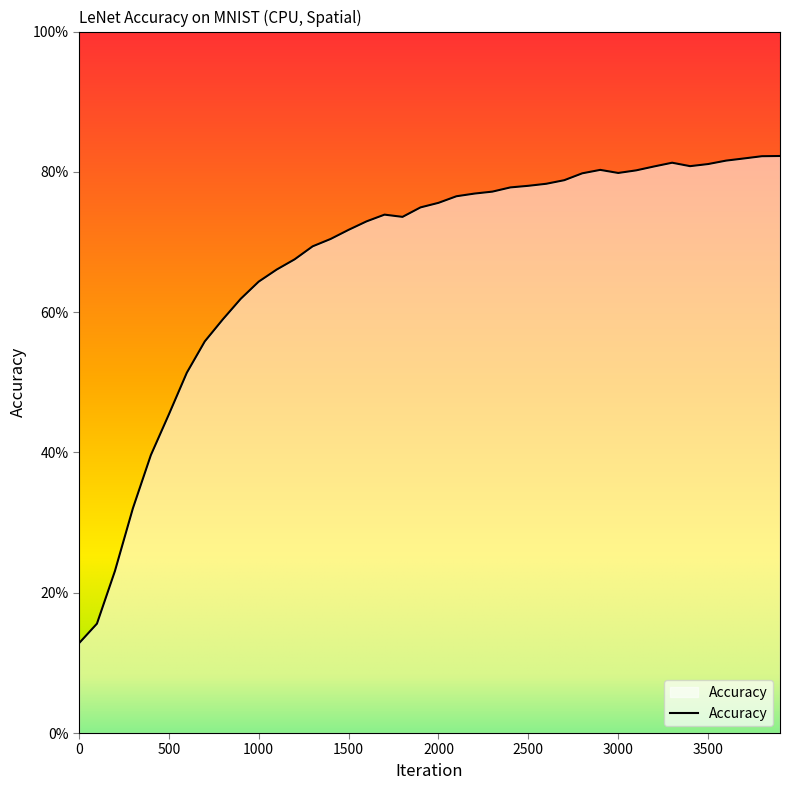

What is the difference between the maximum and minimum values?

0.7